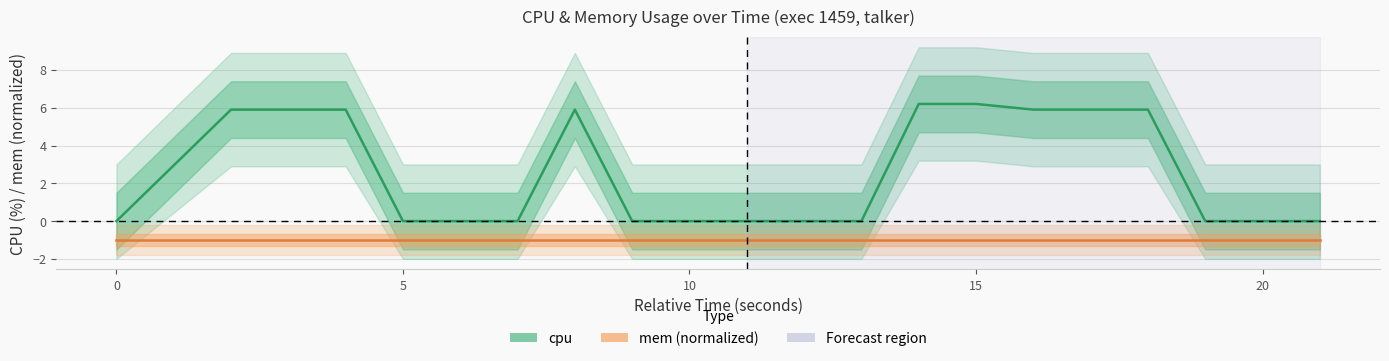

Which series has the largest total across all categories?

cpu